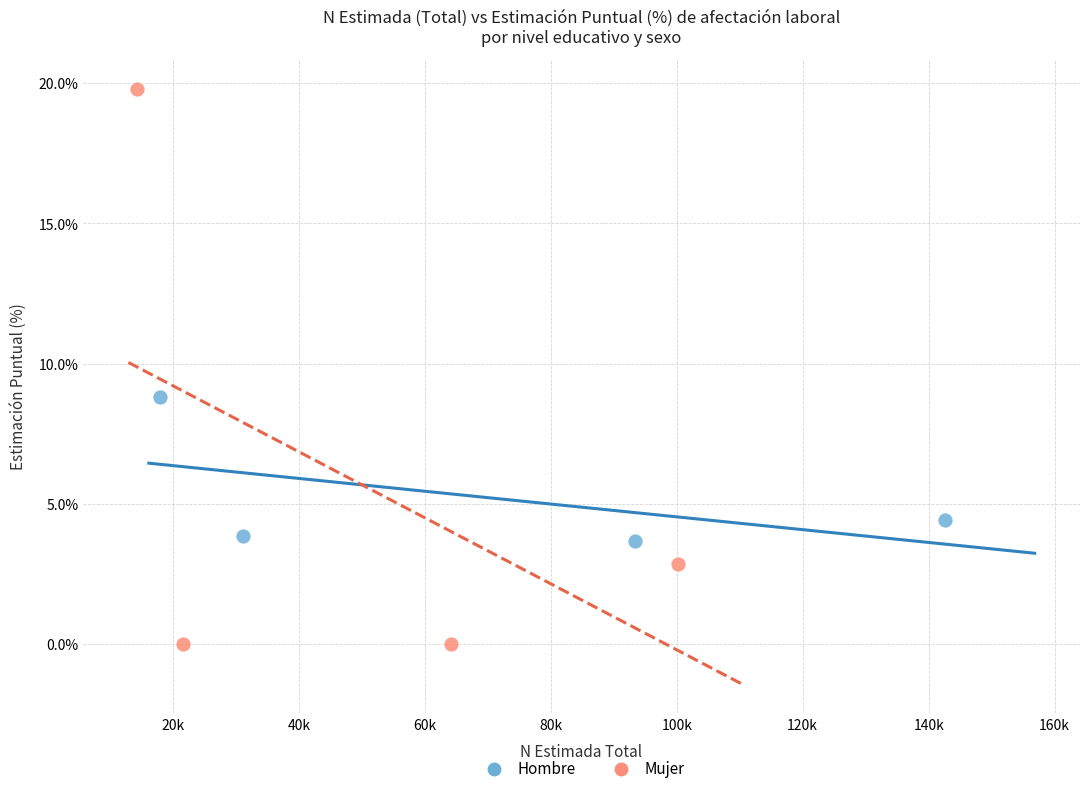

Which series has the largest Y range (max minus min)?

Mujer